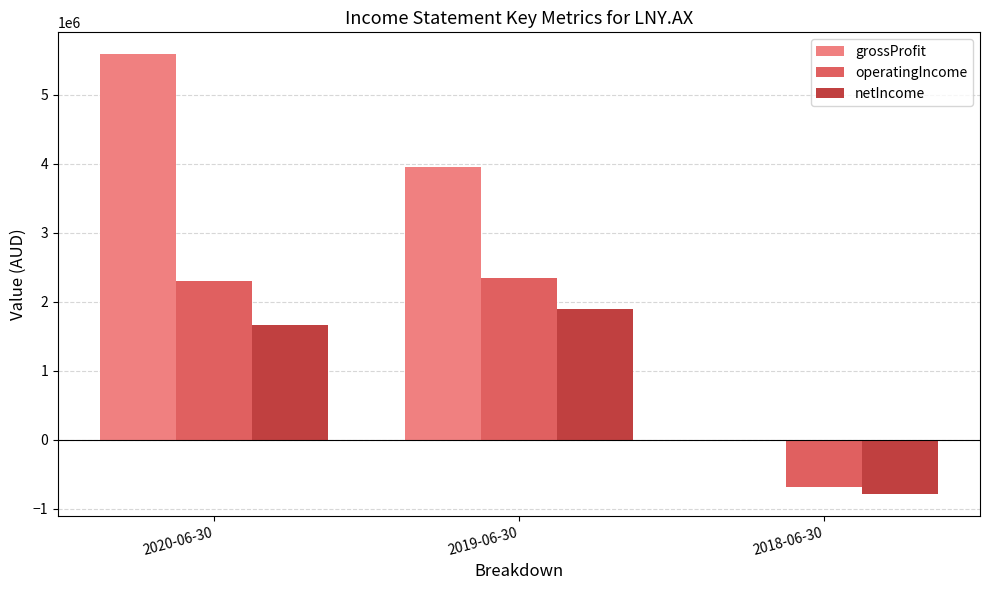

What are all the series names shown in the legend?

grossProfit, operatingIncome, netIncome